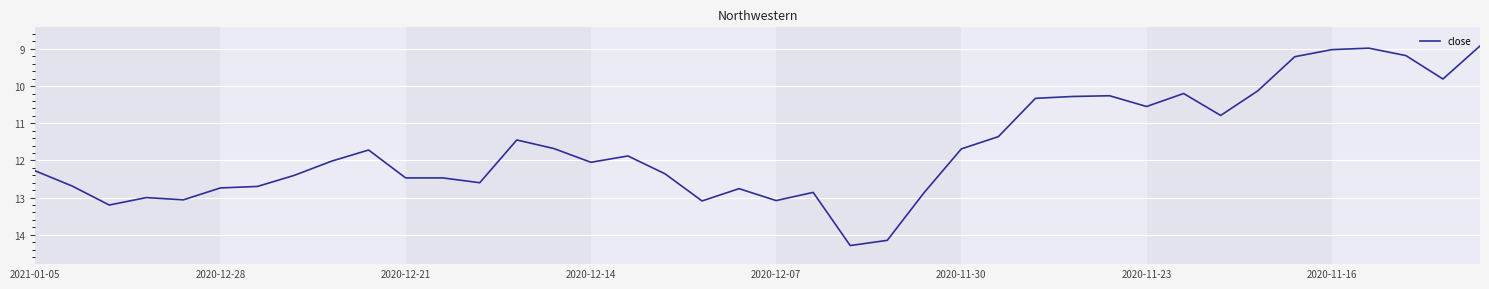

What is the difference between the maximum and minimum values?

5.4